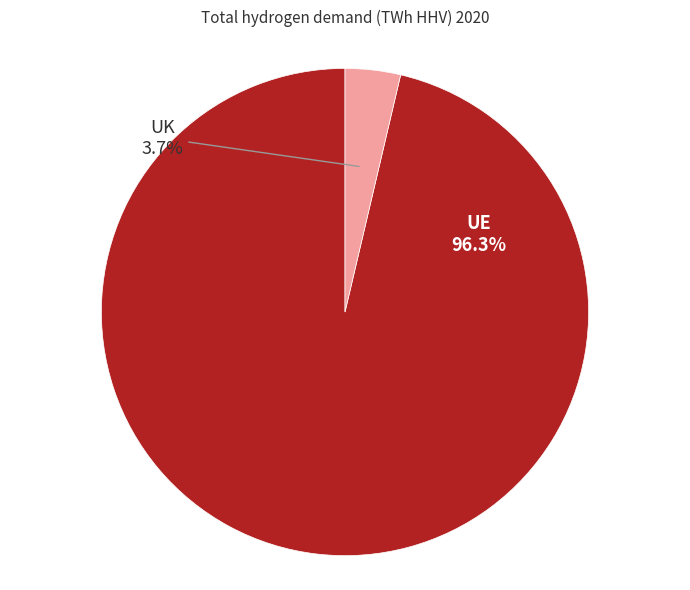

Is there any slice that represents more than half of the pie?

Yes